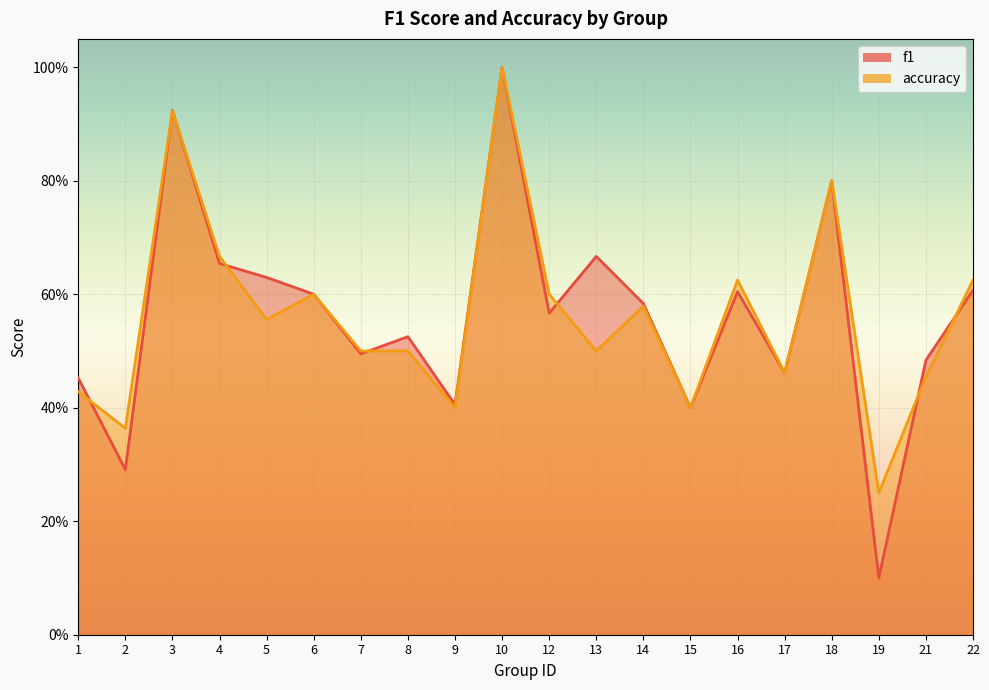

Where is the first local minimum for accuracy?

2